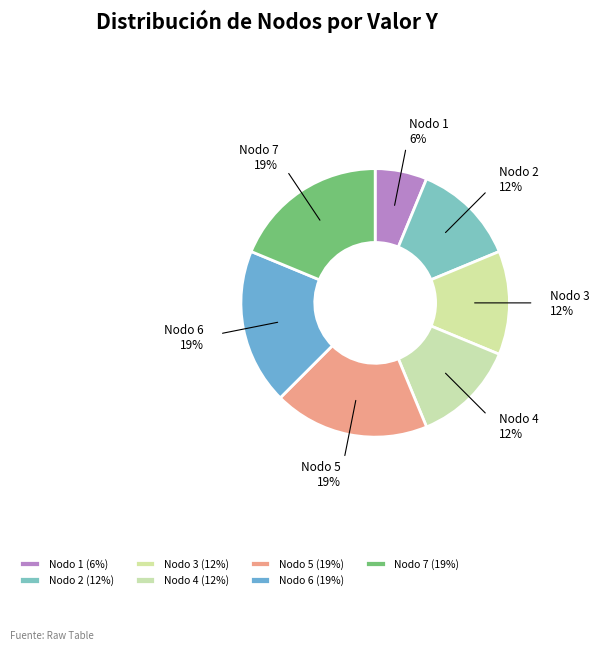

To the nearest percent, what is the average slice percentage?

14%